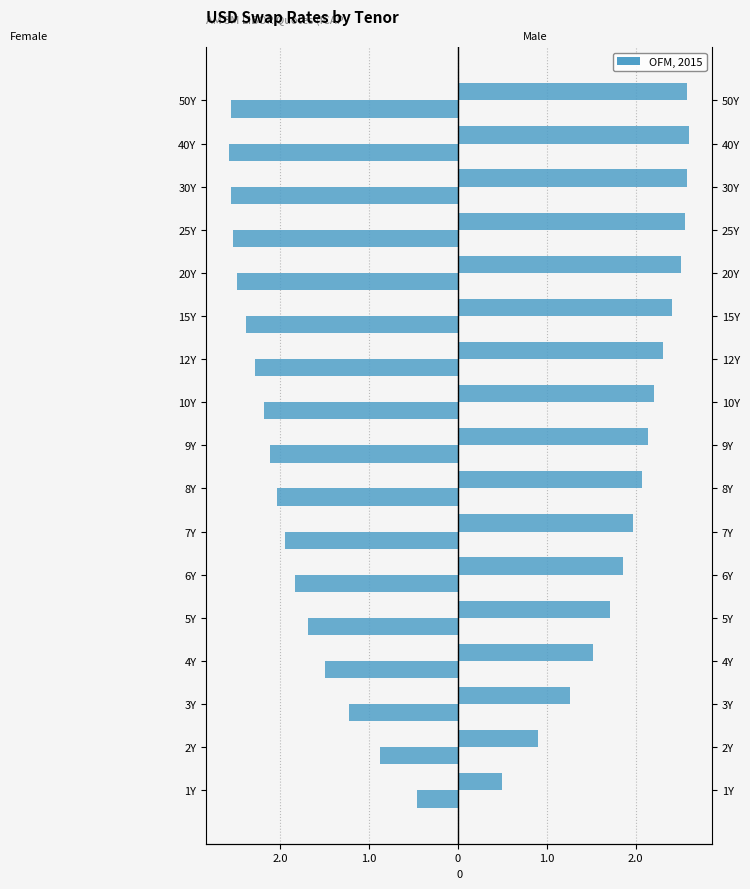

How many bars are there in total?

34